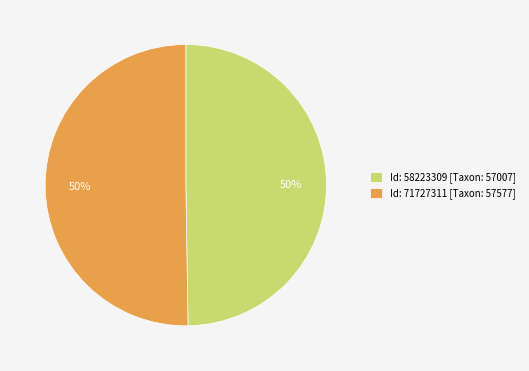

To the nearest percent, what is the average slice percentage?

50%